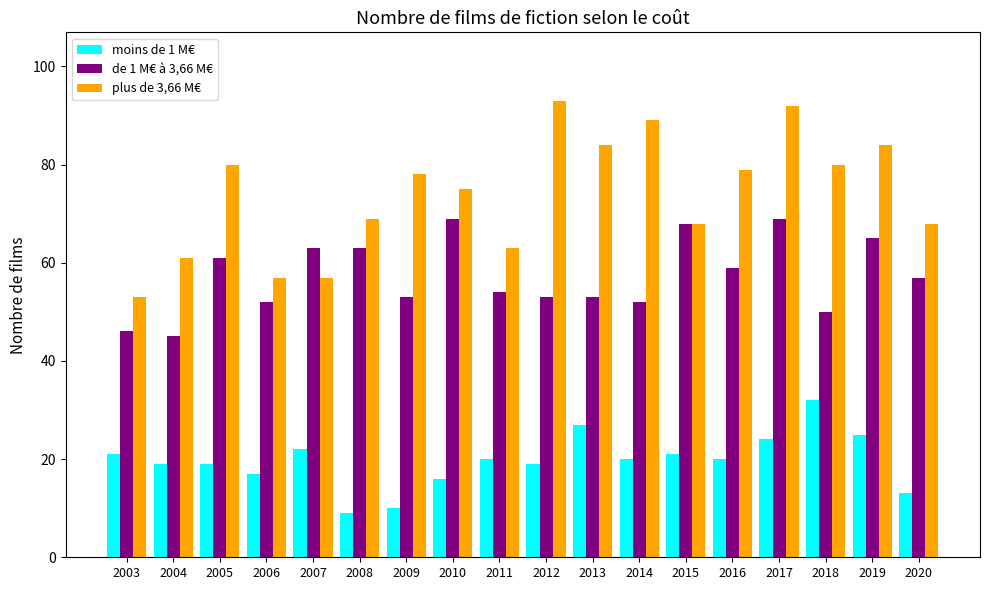

What is the smallest value displayed?

9